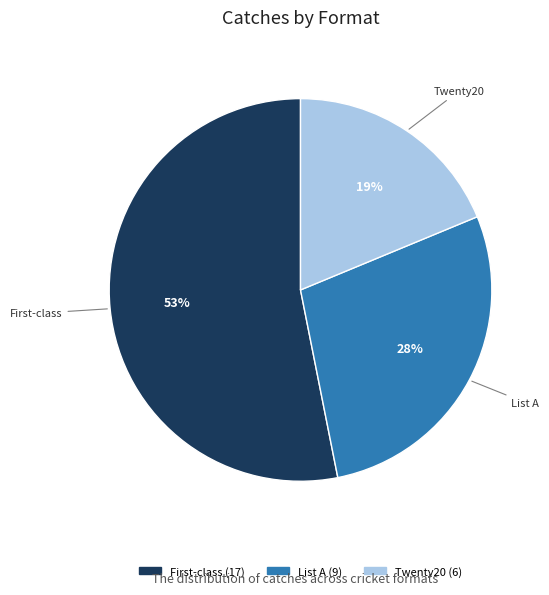

Do List A and Twenty20 together represent more than half of the pie?

No